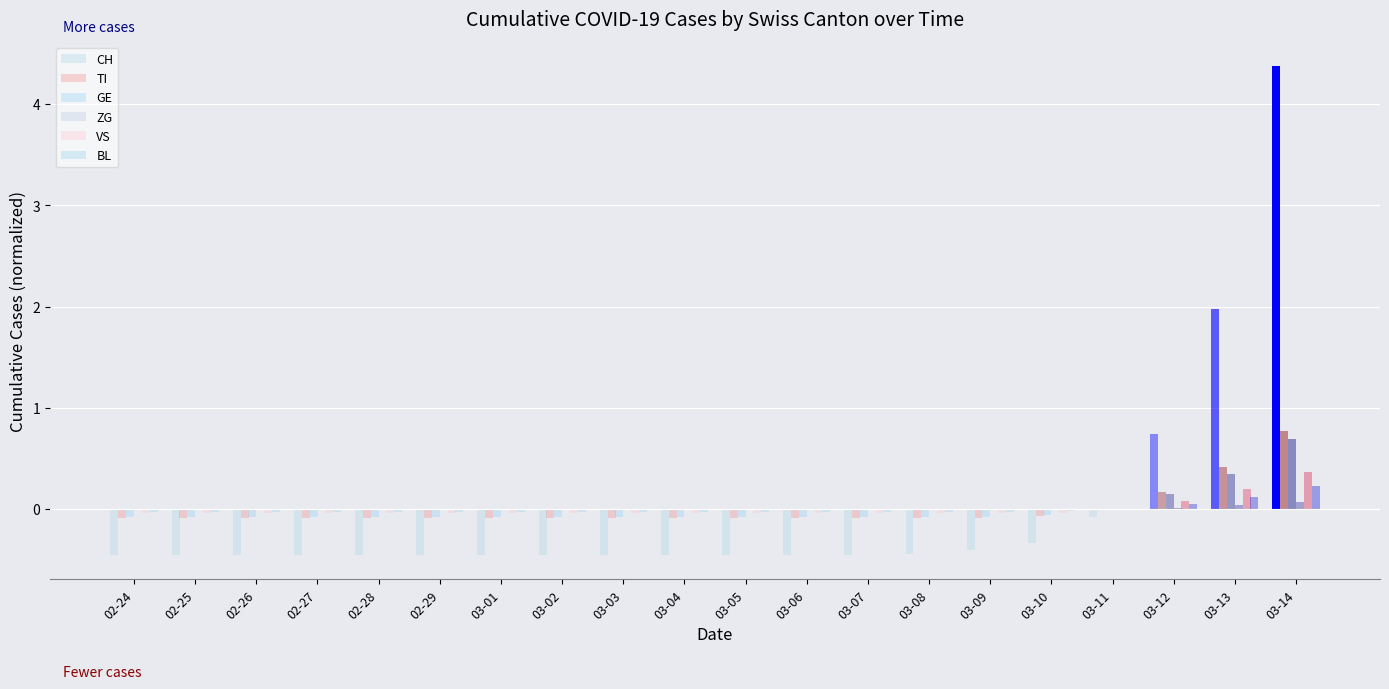

At which category is the sum across all series the highest?

03-14